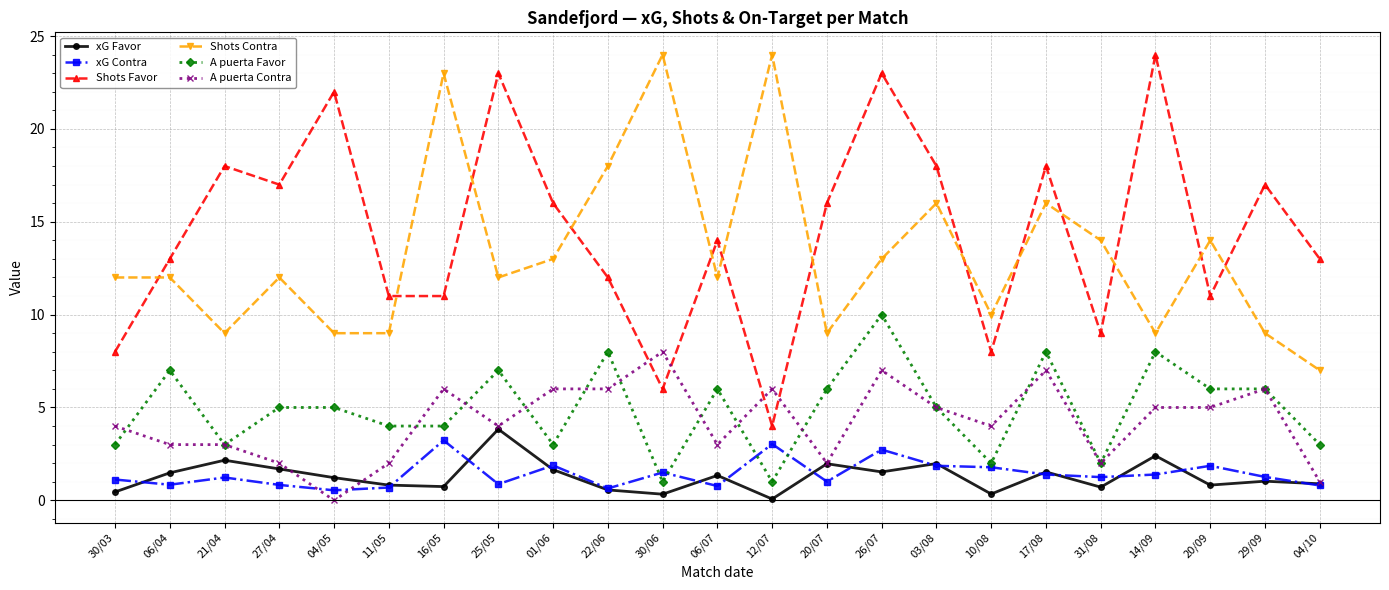

What is the sum of all xG Contra values?

32.5